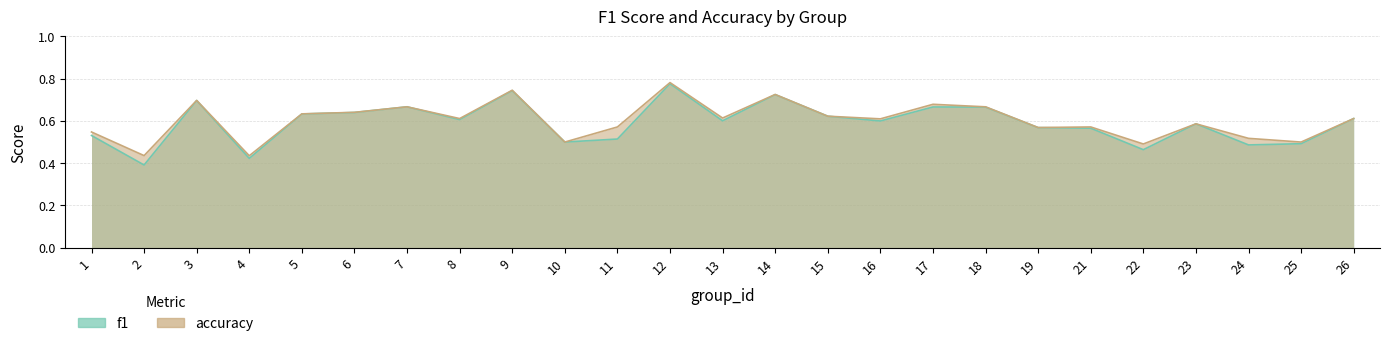

Which series has the largest total across all categories?

accuracy